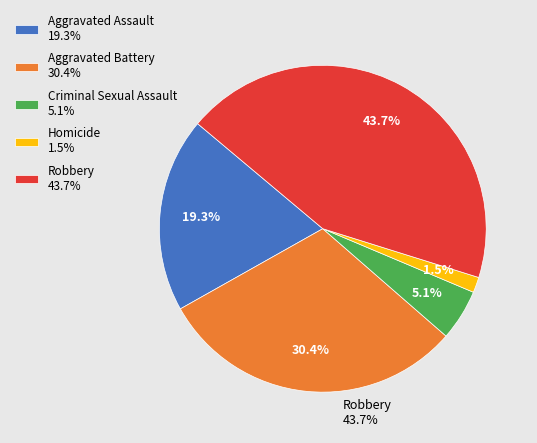

What portion of the pie excludes Robbery?

56.3%